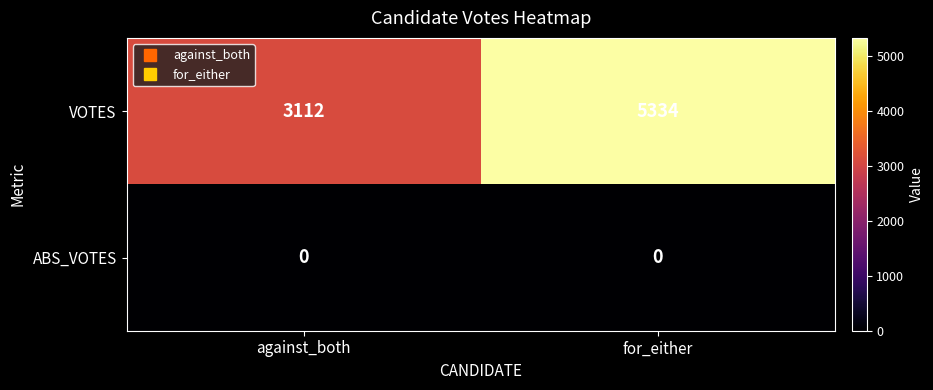

Which series changed the most between against_both and for_either?

VOTES